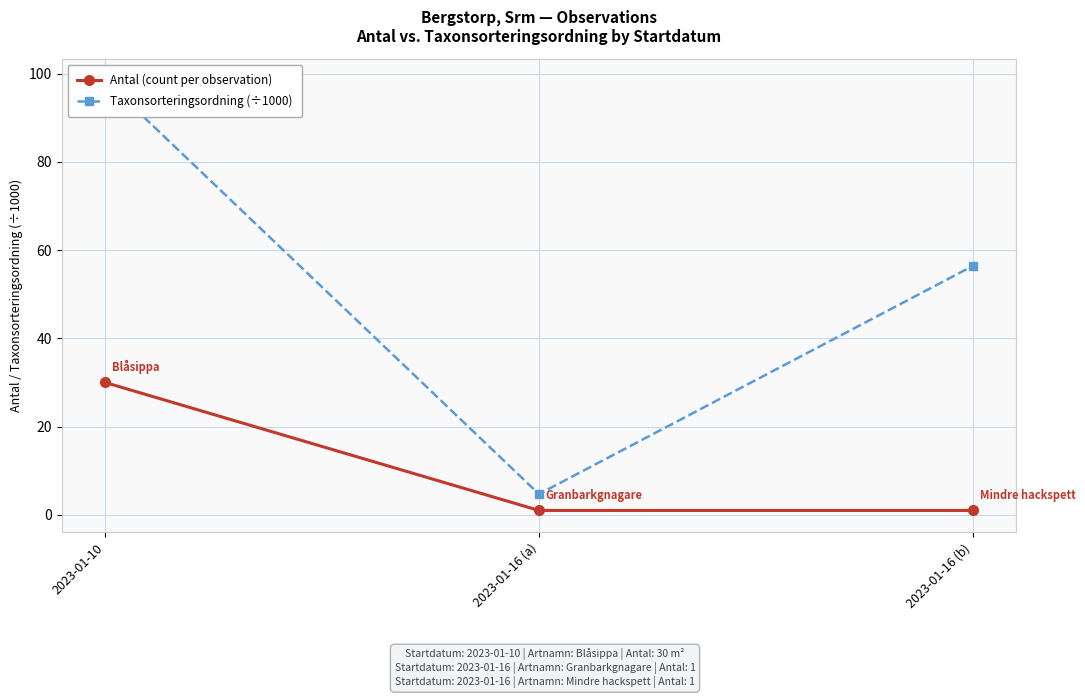

At which category is the sum across all series the highest?

2023-01-10